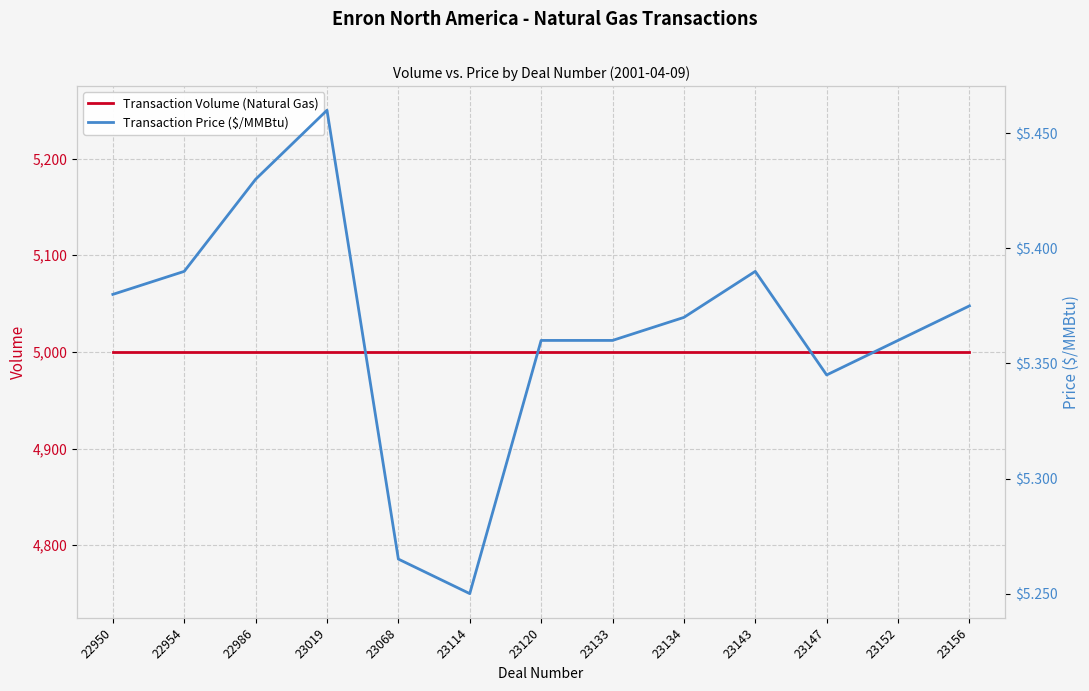

How many interior local valleys does the Transaction Price ($/MMBtu) series have?

2